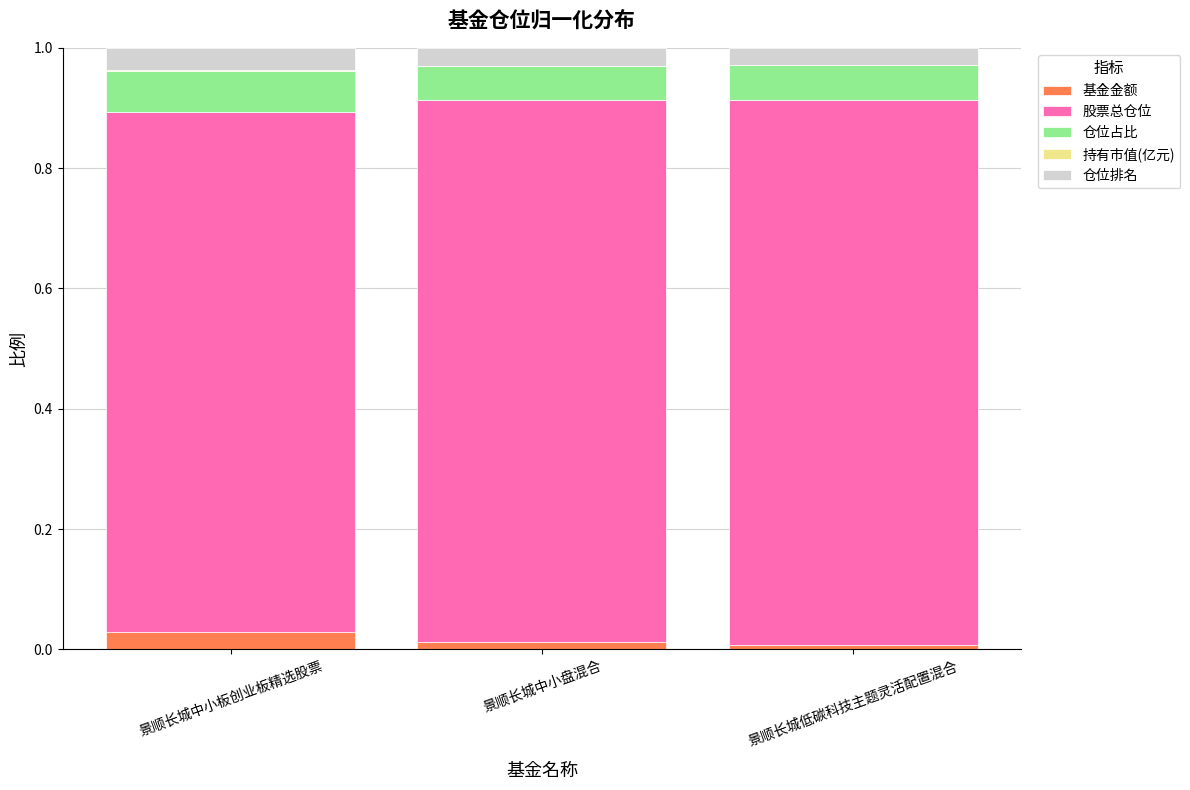

The value of 基金金额 at 景顺长城低碳科技主题灵活配置混合 is 0.0. True or false?

True